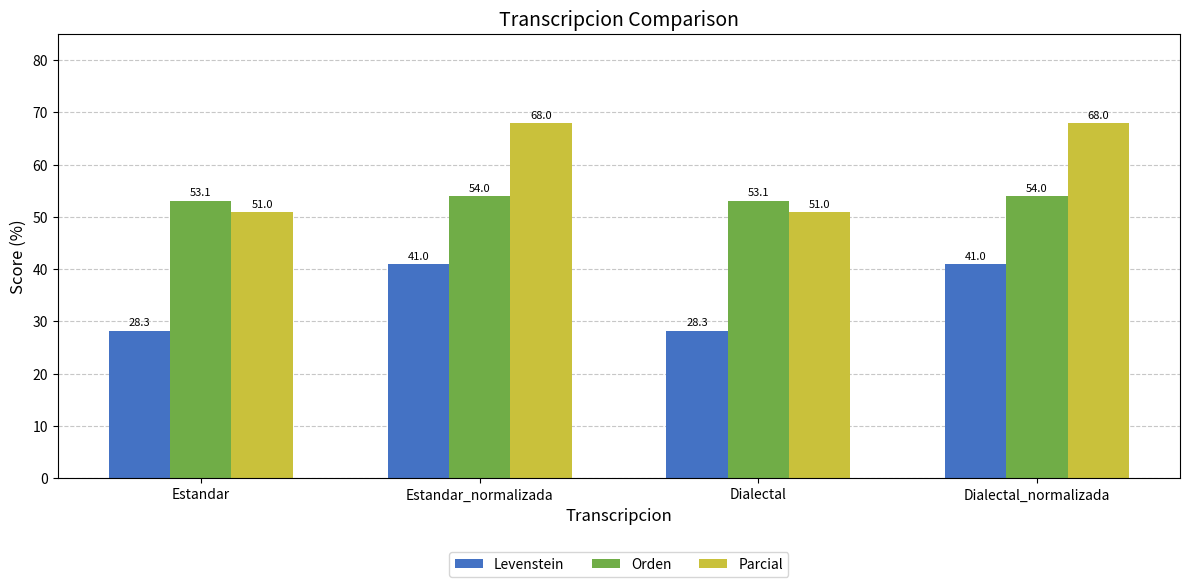

Which series changed the most between Dialectal and Dialectal_normalizada?

Parcial